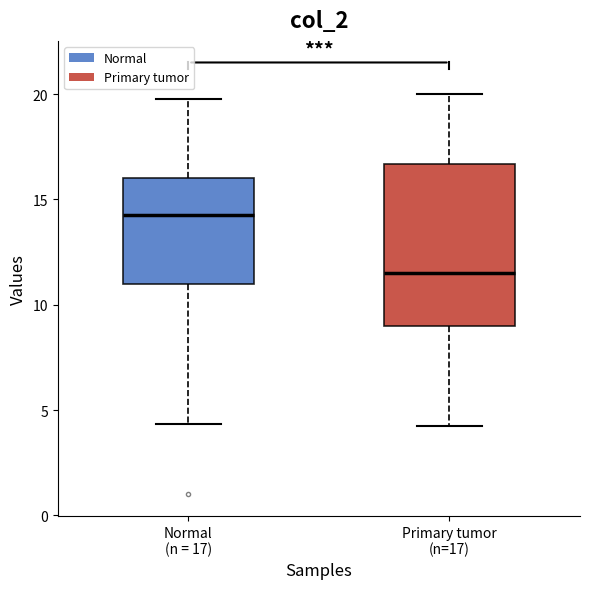

Reading left to right, read every box against the y-axis: the position of its median line, the range the box covers, and the ends of its whiskers. The values are not printed on the chart, so give them approximately, as read against the axis.

Normal (n = 17): median 14.5, box 11.0 to 16.0, whiskers 4.5 to 20.0
Primary tumor (n=17): median 11.5, box 9.0 to 16.5, whiskers 4.5 to 20.0